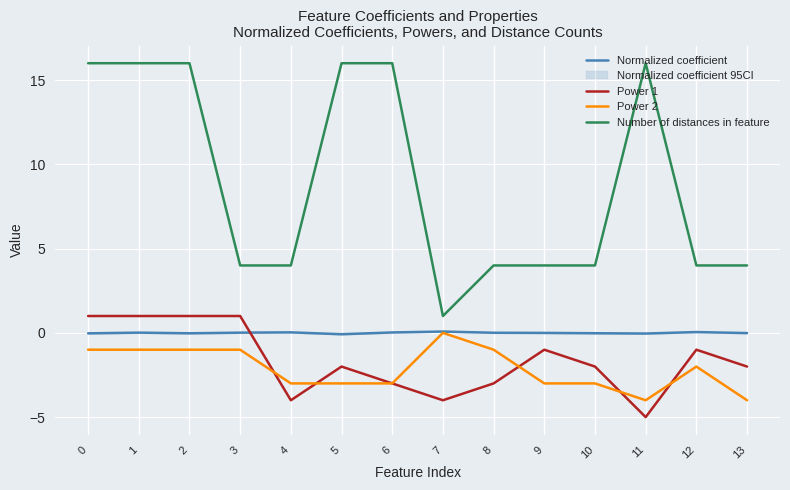

Rank the series at 7 from lowest to highest value.

Power 1, Power 2, Normalized coefficient, Number of distances in feature